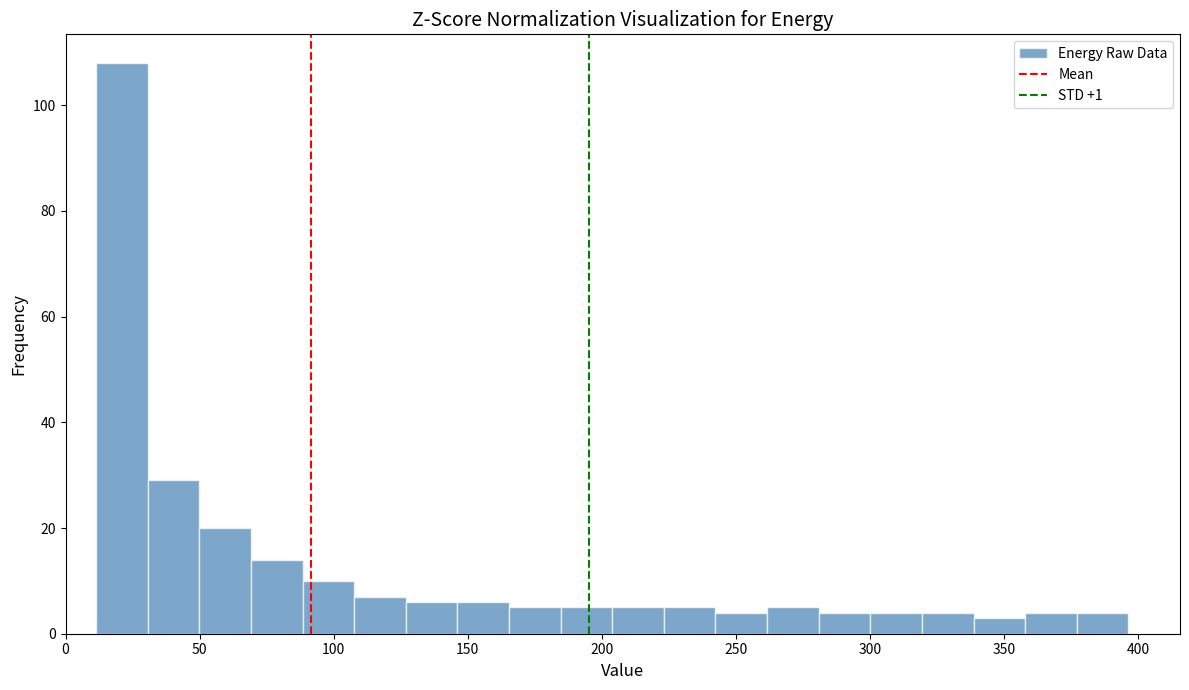

Read against the x-axis, roughly where is the centre of the tallest bar?

20